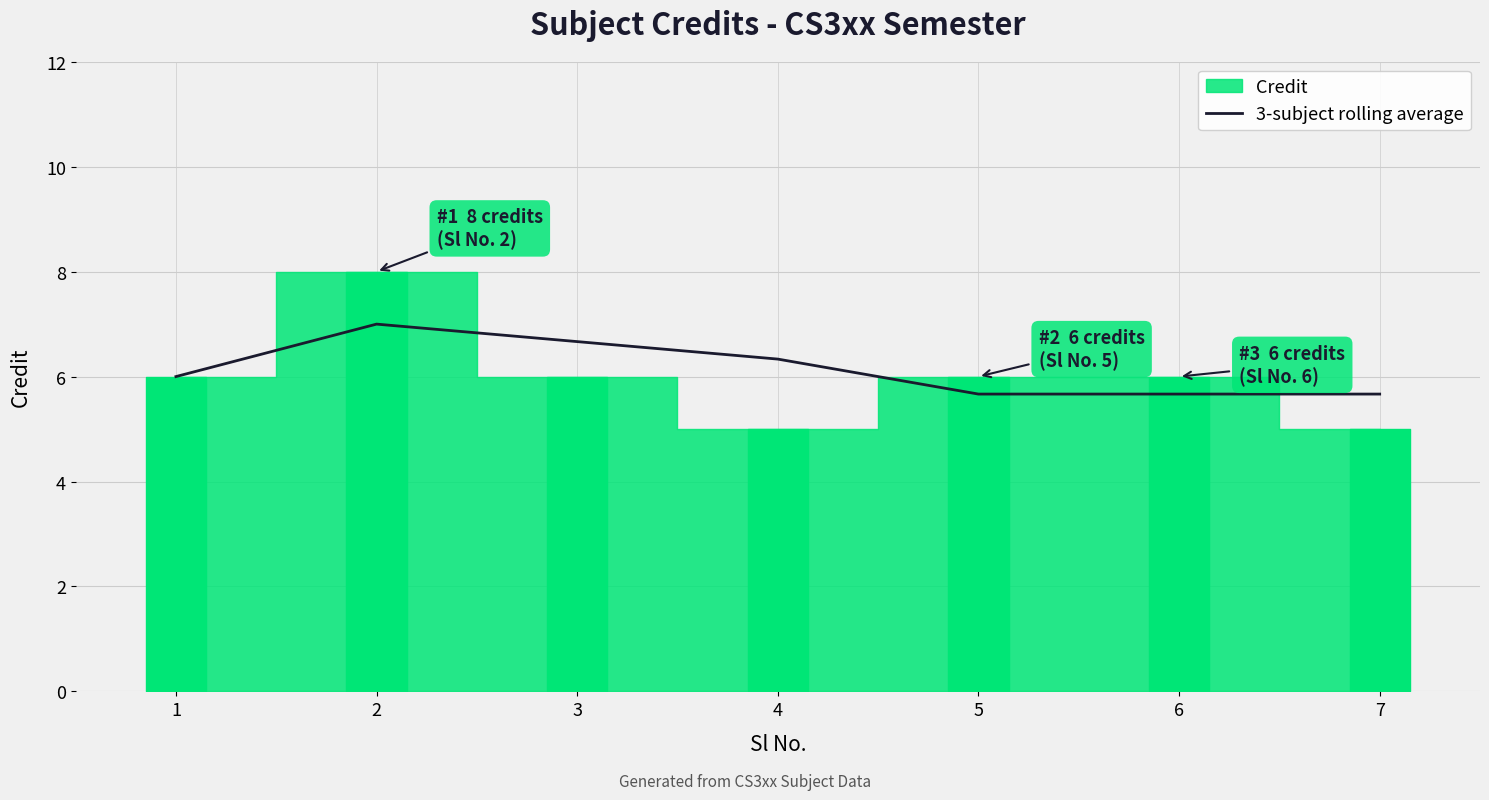

Where is the data nearest to the value 6?

1